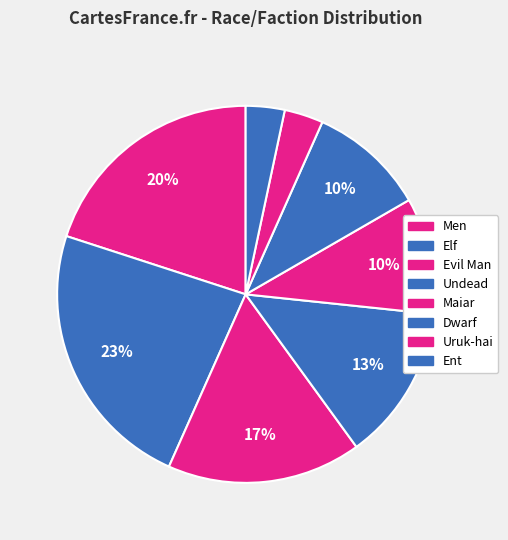

To the nearest percent, what is the combined percentage of Maiar and Men?

30%